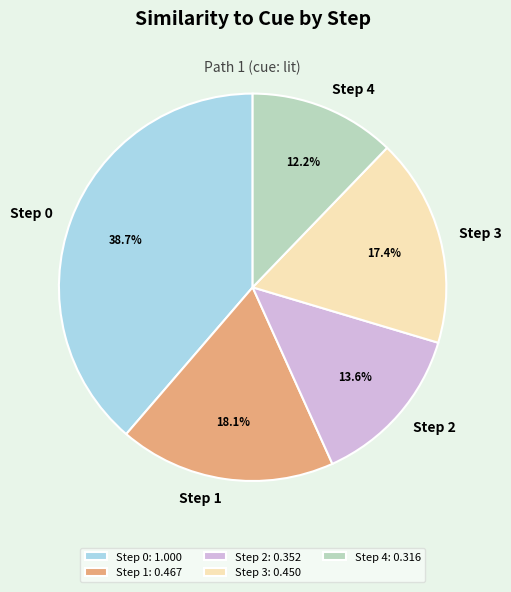

Between Step 4 and Step 0, which is larger?

Step 0